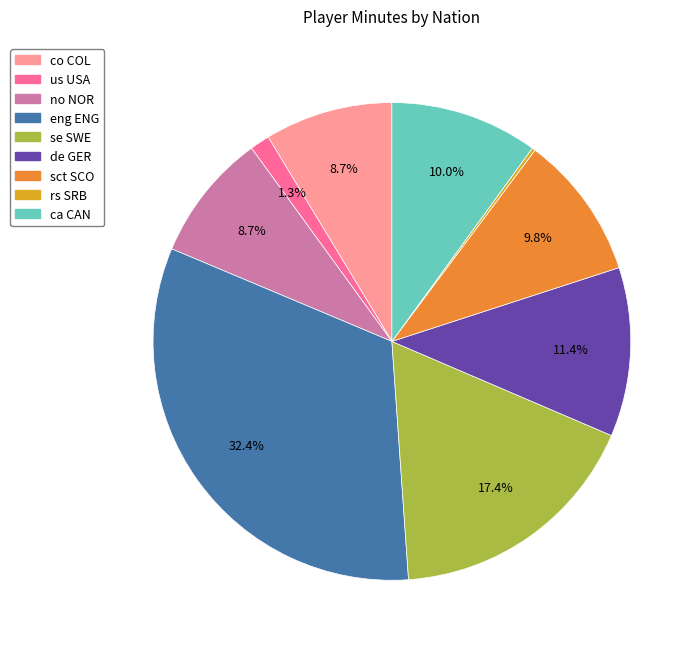

Which category has the biggest portion of the pie?

eng ENG